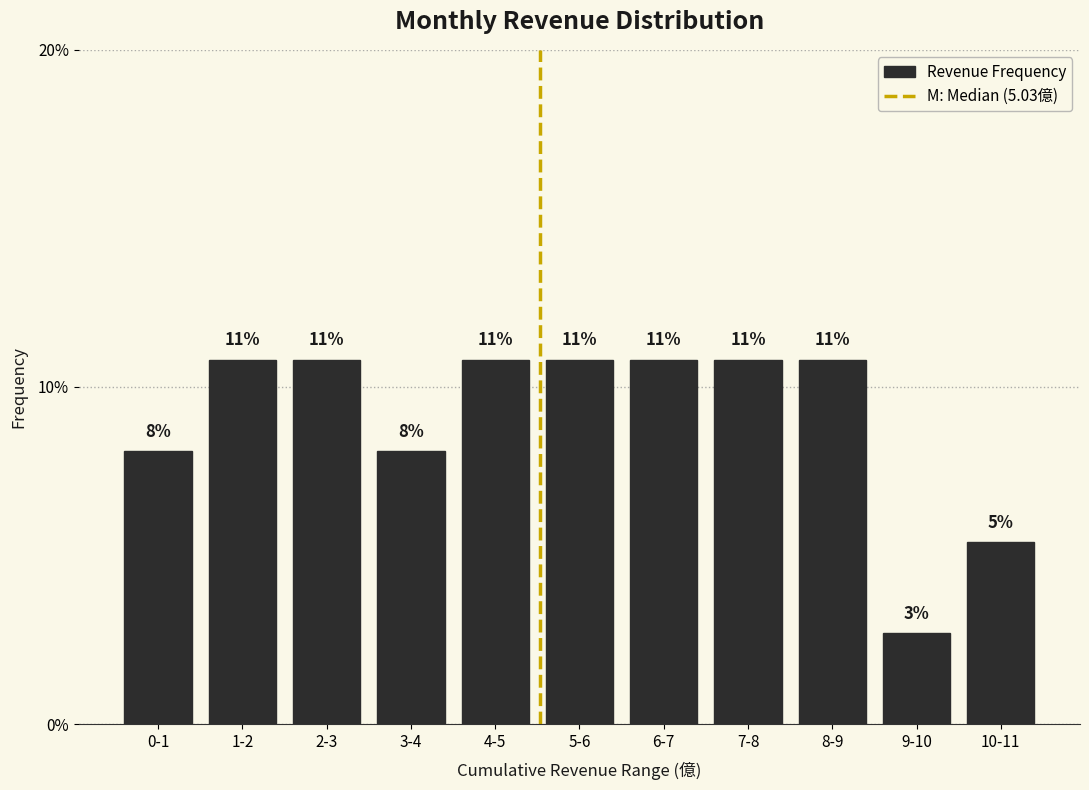

Does the chart contain any negative values?

No